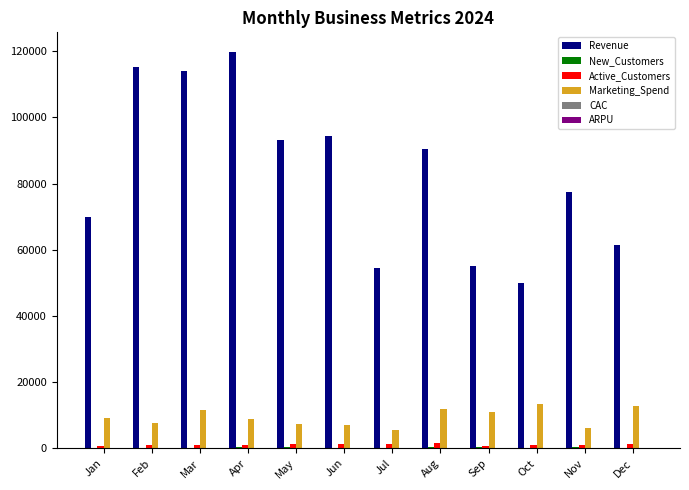

Which series has the widest spread of values?

Revenue